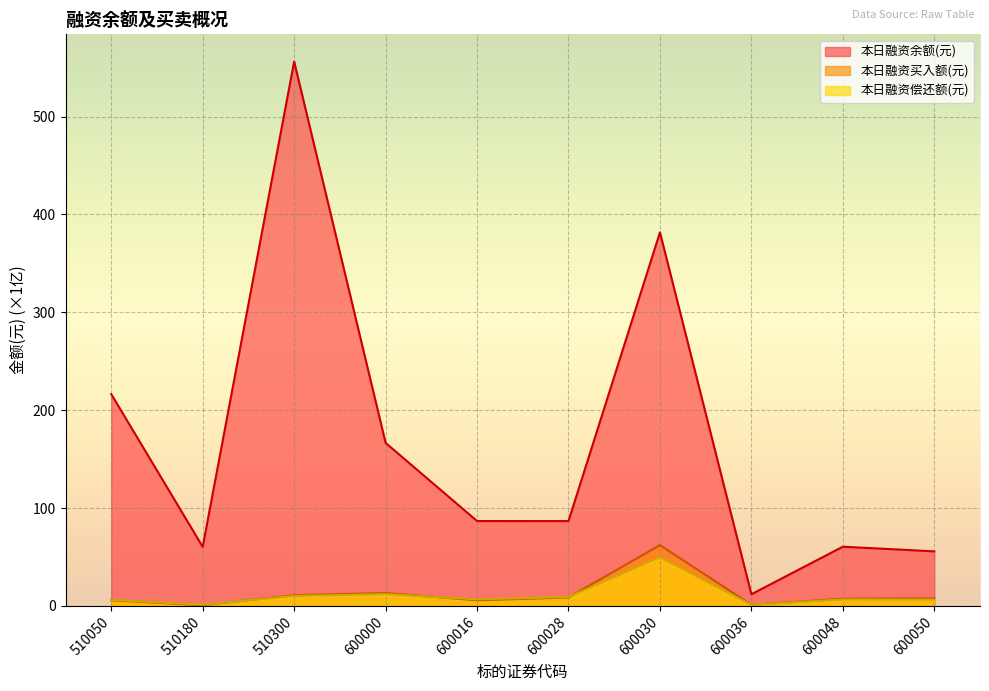

Where is the first local minimum for 本日融资买入额(元)?

510180